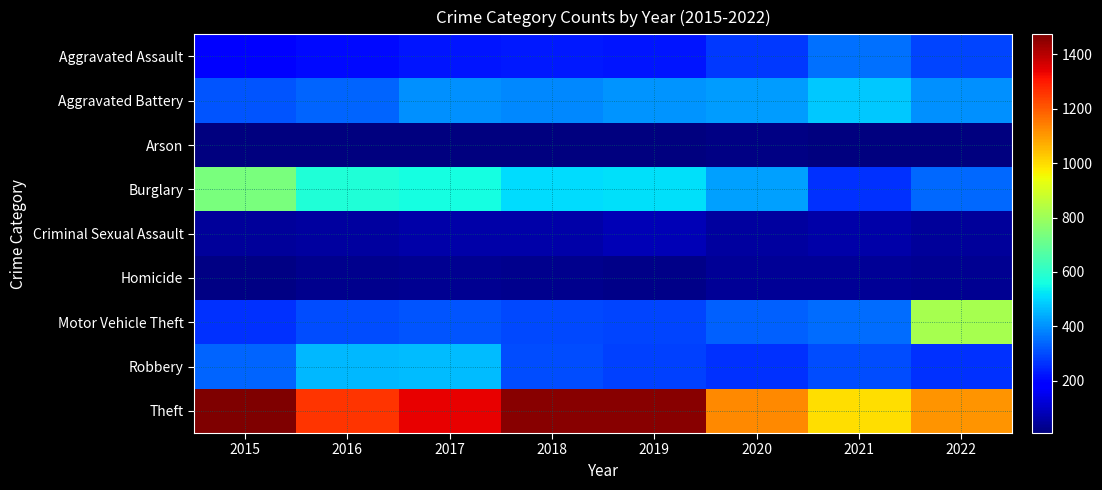

List the series in order of their peak value, lowest first.

Arson, Homicide, Criminal Sexual Assault, Aggravated Assault, Robbery, Aggravated Battery, Burglary, Motor Vehicle Theft, Theft